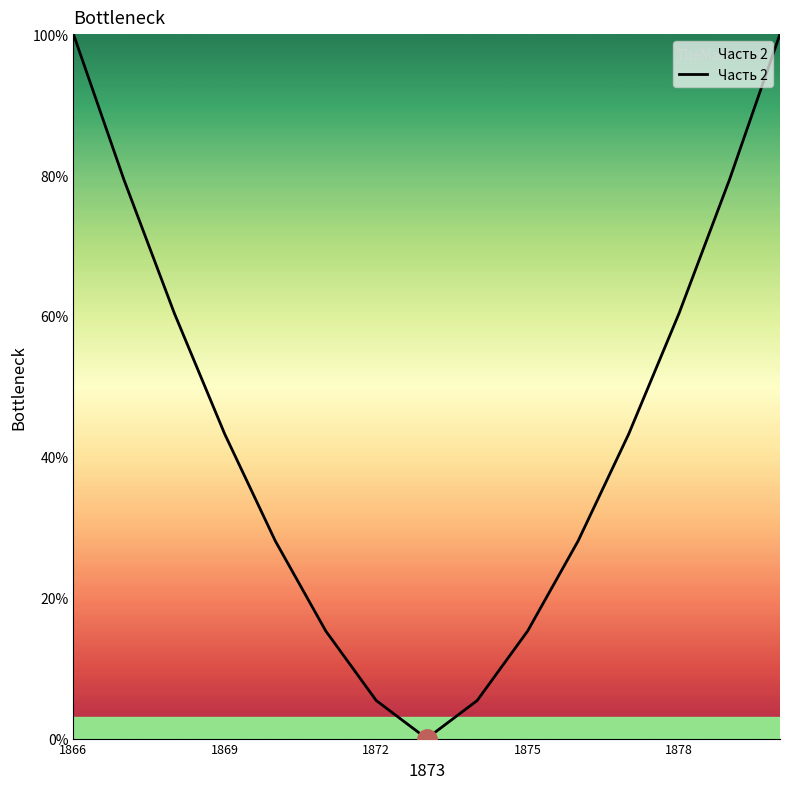

What is the greatest value displayed?

100.0